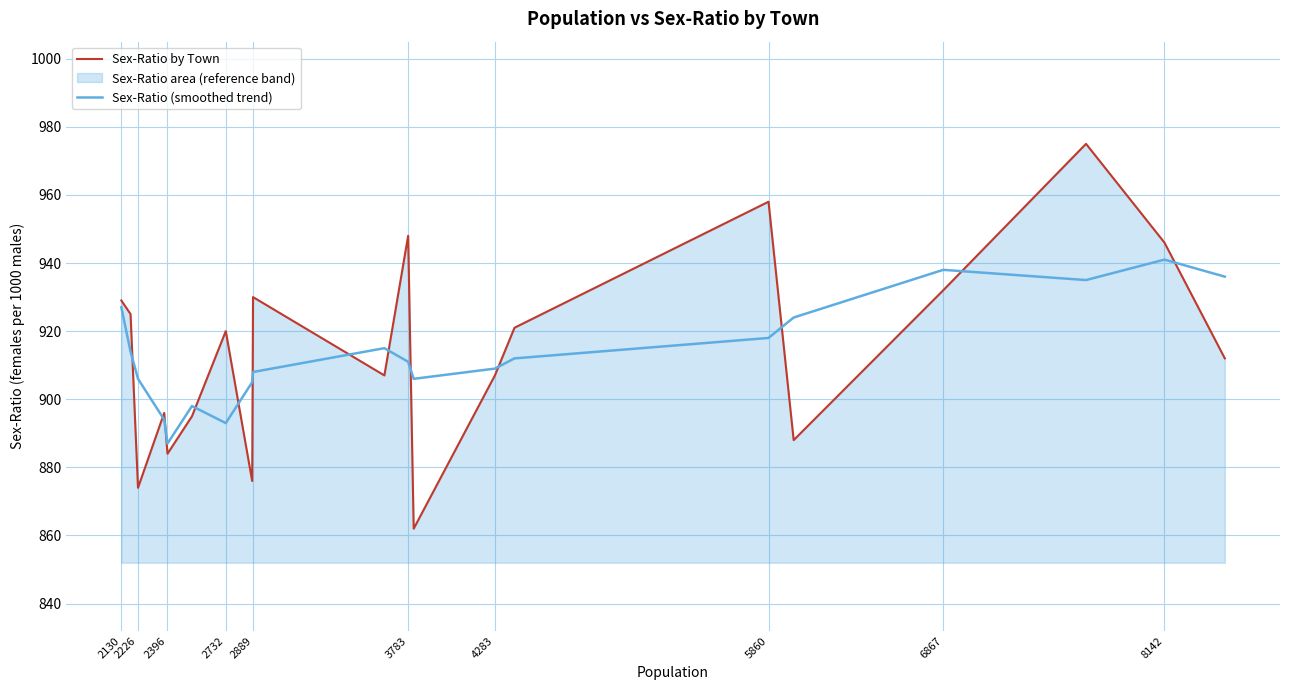

Does the chart have visible grid lines?

Yes